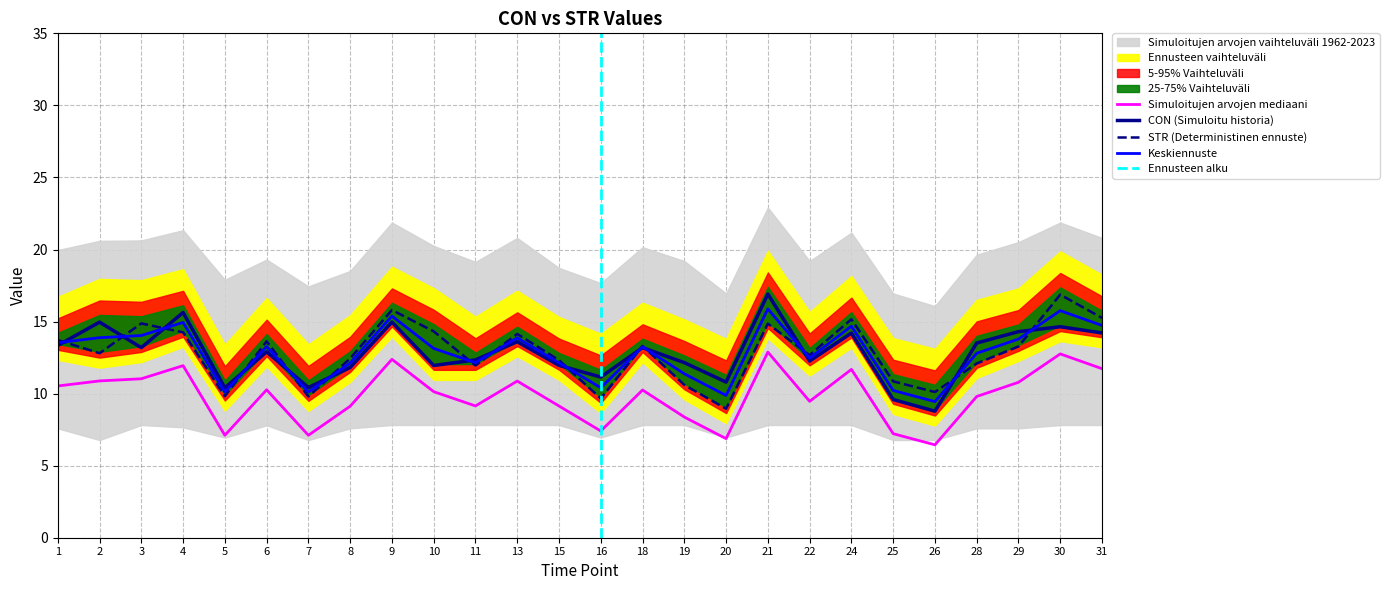

At 28, list the series in order from largest to smallest.

CON, STR